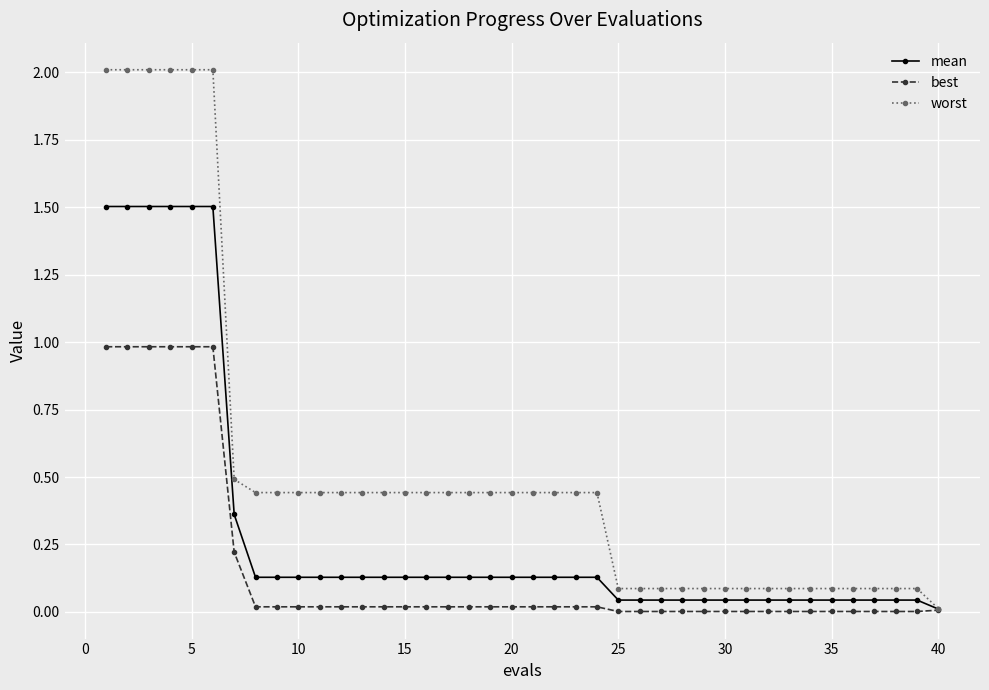

Which series has the largest range (max minus min)?

worst